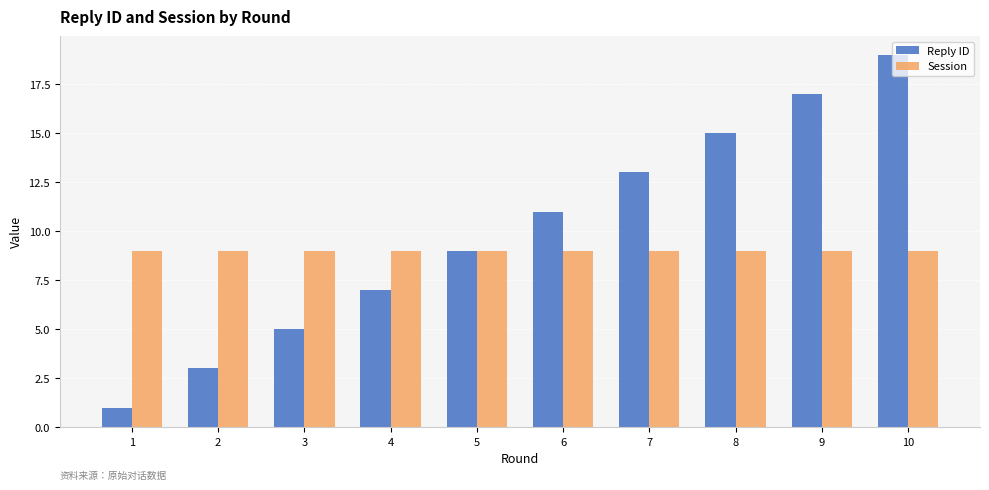

Reading right to left, extract all data points from this chart.

Reply ID: 10=19	9=17	8=15	7=13	6=11	5=9	4=7	3=5	2=3	1=1
Session: 10=9	9=9	8=9	7=9	6=9	5=9	4=9	3=9	2=9	1=9